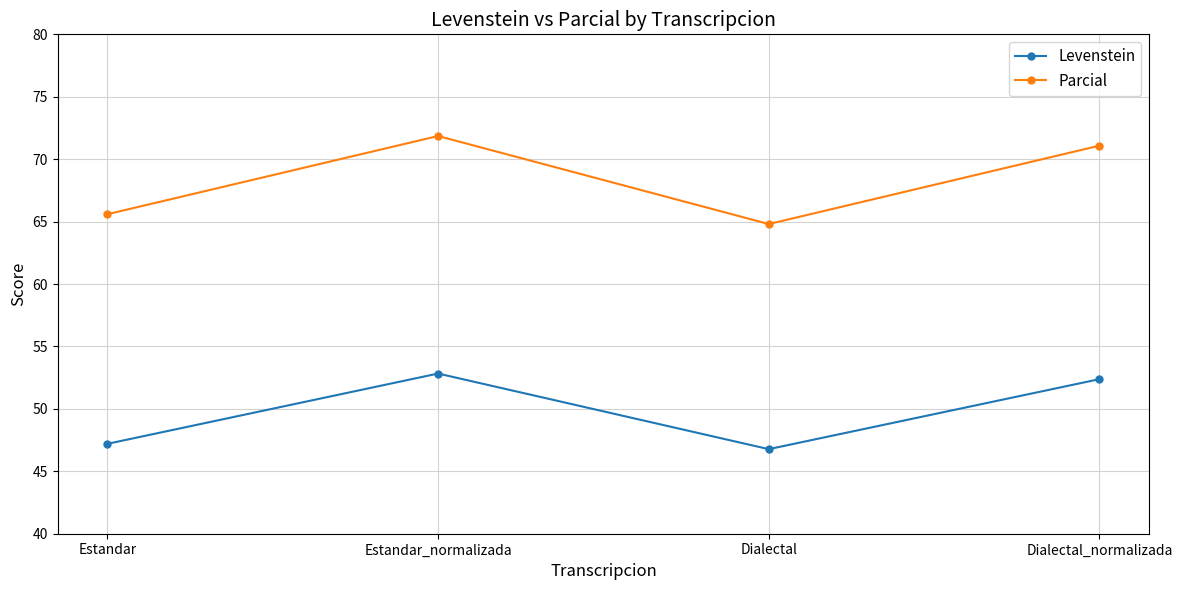

What is the difference between the second highest and second lowest values in the Parcial series?

5.5